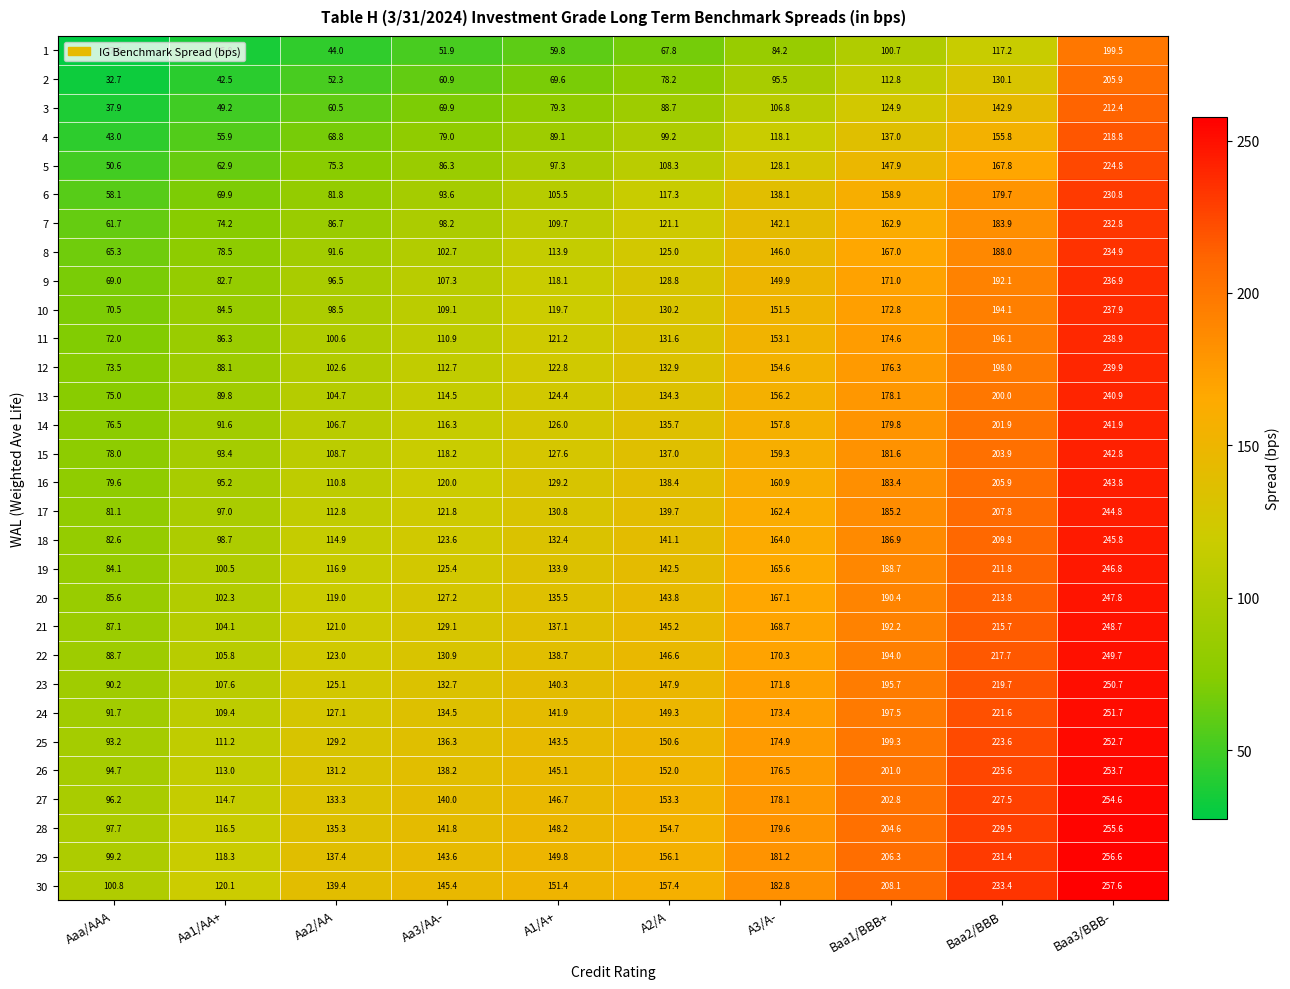

Which series has the largest range (max minus min)?

4